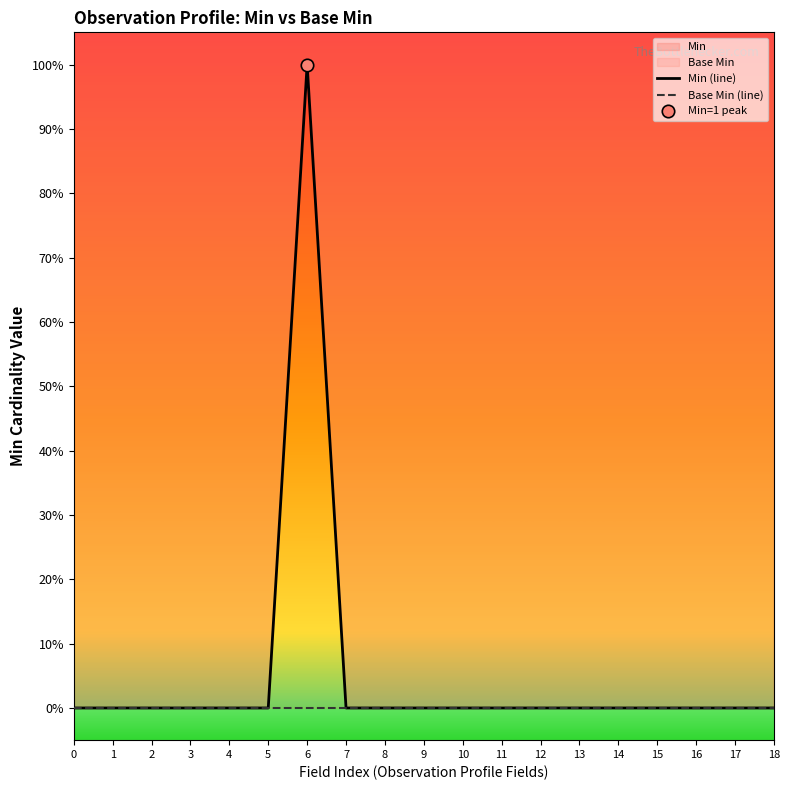

At which category is the sum across all series the highest?

6